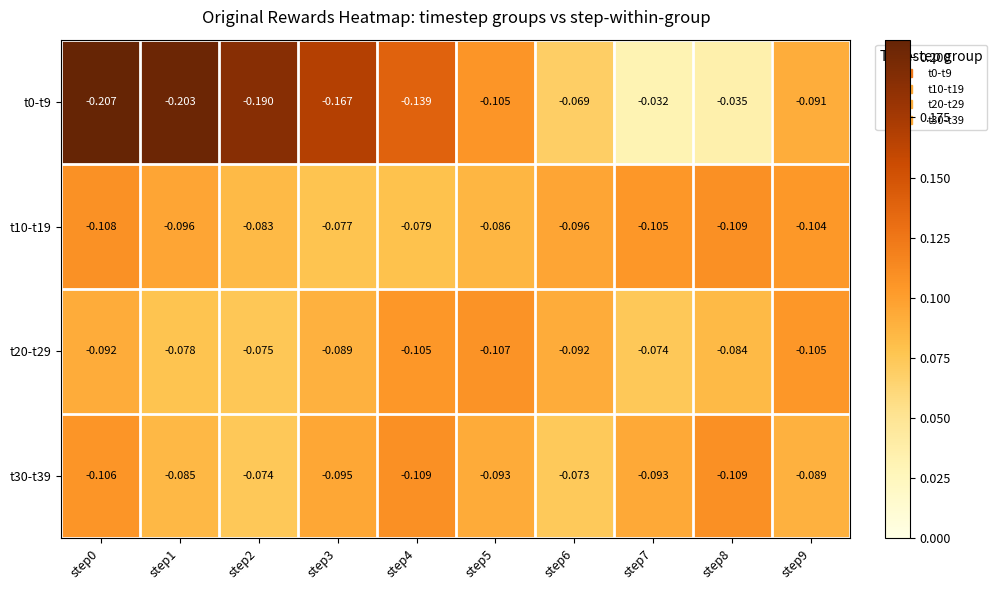

Is the value of t30-t39 at step7 greater than the value of t10-t19 at step9?

Yes